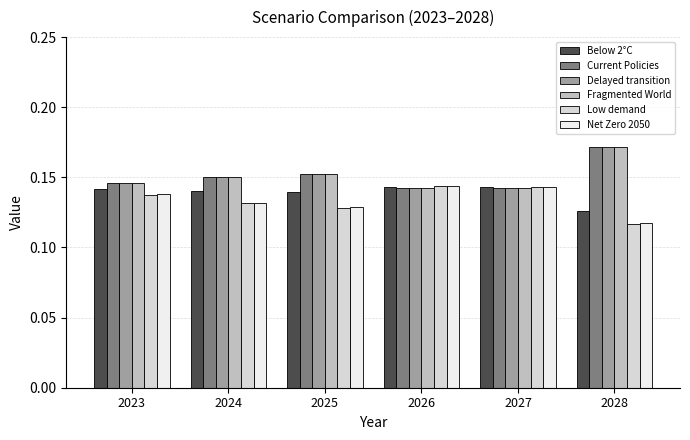

How many Low demand values are between 0 and 1?

6